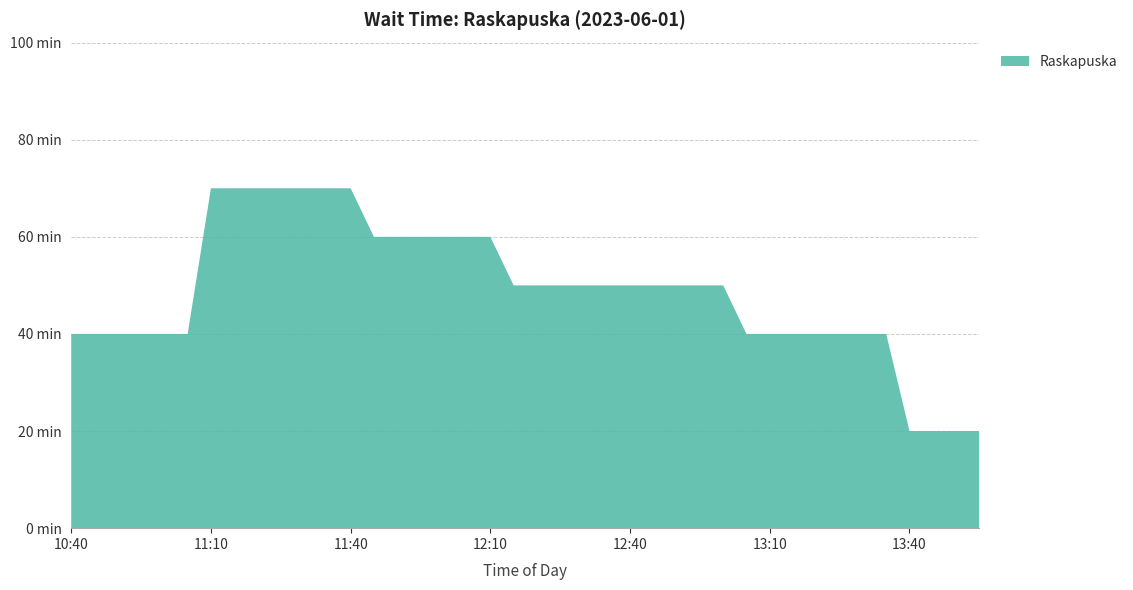

Reading left to right, transcribe all the data shown in this chart.

10:40=40	10:45=40	10:50=40	10:55=40	11:00=40	11:05=40	11:10=70	11:15=70	11:20=70	11:25=70	11:30=70	11:35=70	11:40=70	11:45=60	11:50=60	11:55=60	12:00=60	12:05=60	12:10=60	12:15=50	12:20=50	12:25=50	12:30=50	12:35=50	12:40=50	12:45=50	12:50=50	12:55=50	13:00=50	13:05=40	13:10=40	13:15=40	13:20=40	13:25=40	13:30=40	13:35=40	13:40=20	13:45=20	13:50=20	13:55=20